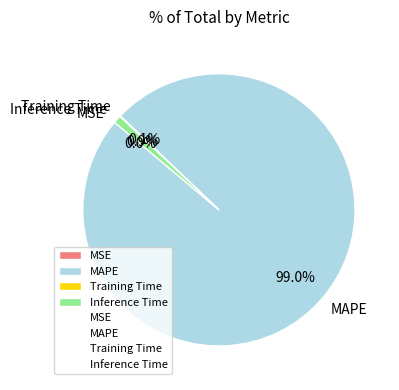

True or false: MAPE accounts for 89% of the total.

False